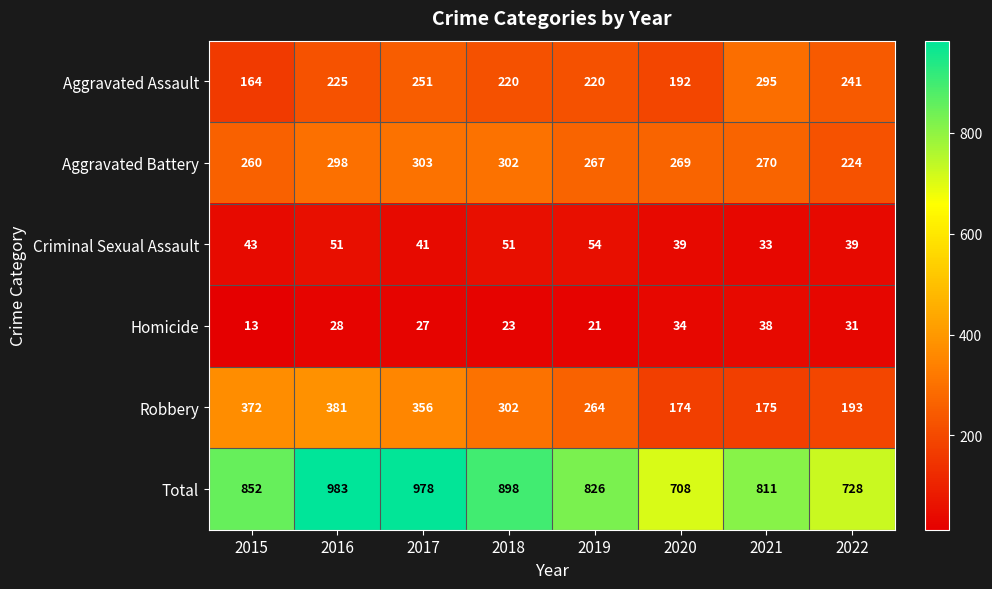

What is the difference between the second highest and second lowest values in the Robbery series?

197